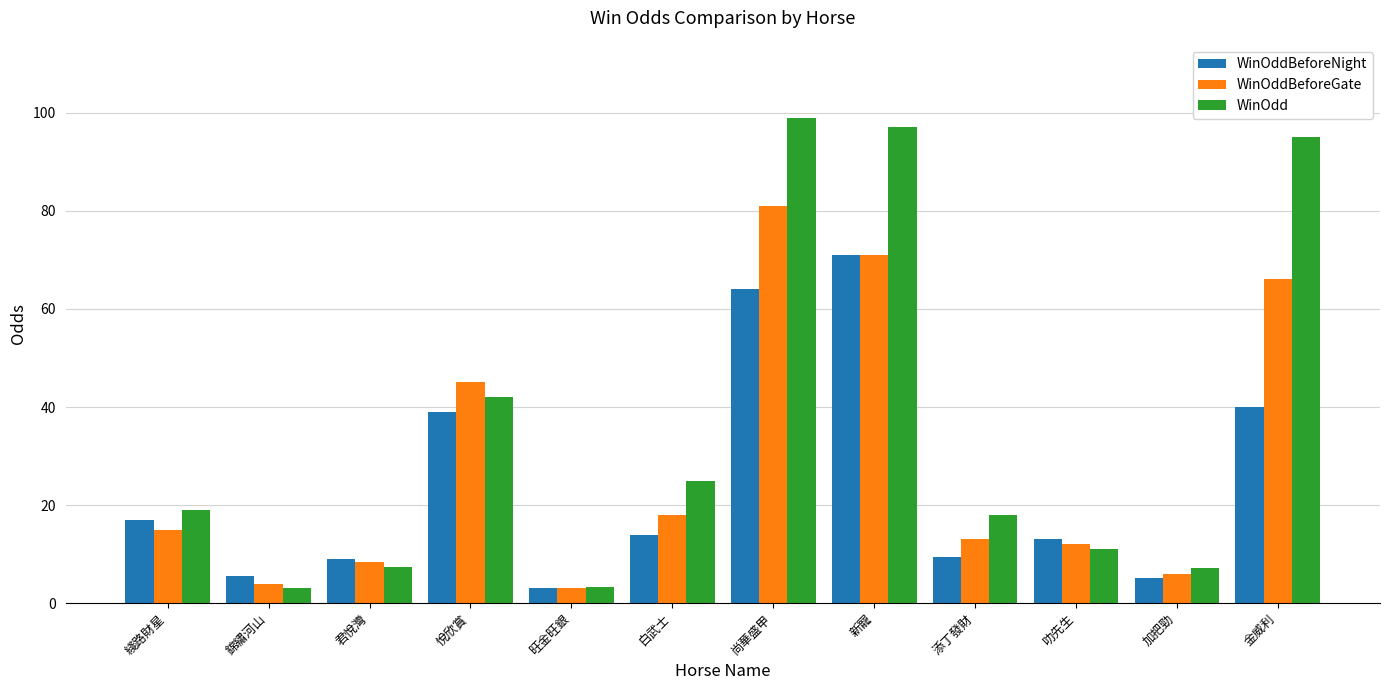

Is the value of WinOdd at 君悅灣 greater than the value of WinOddBeforeGate at 白武士?

No